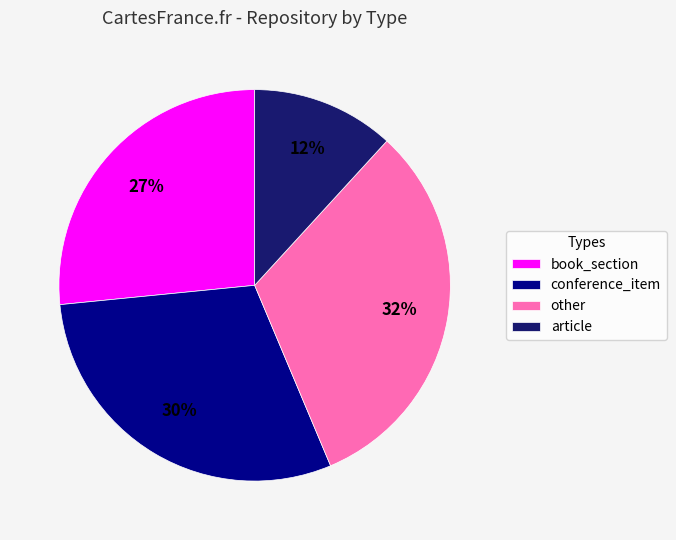

Which has a higher value, conference_item or book_section?

conference_item